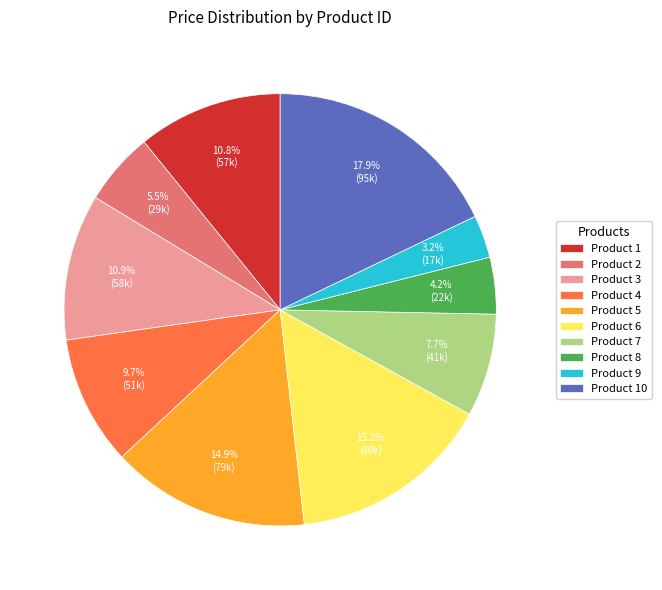

What is the smallest slice in the pie chart?

Product 9